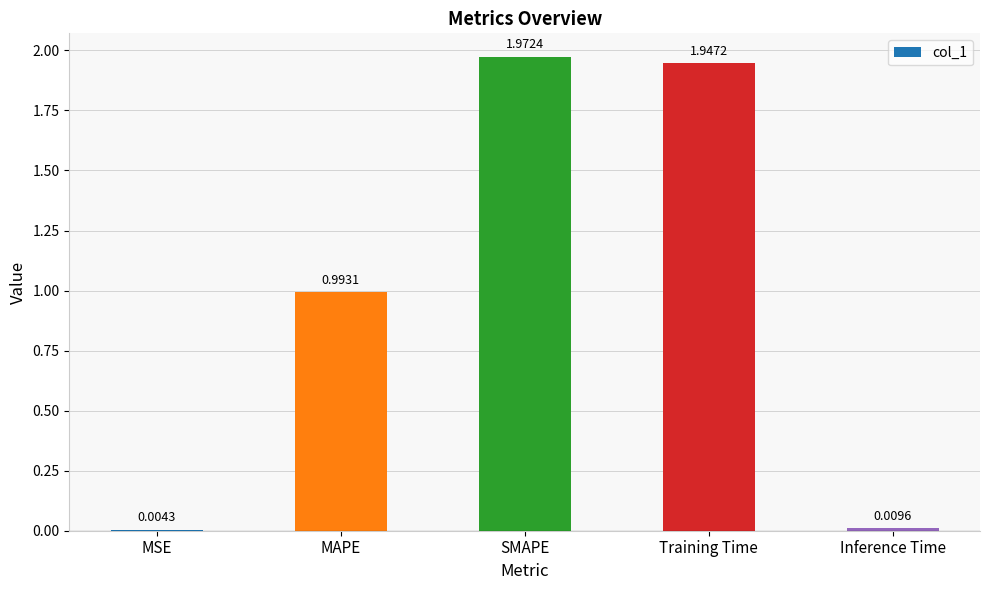

What is the sum of all values?

4.9